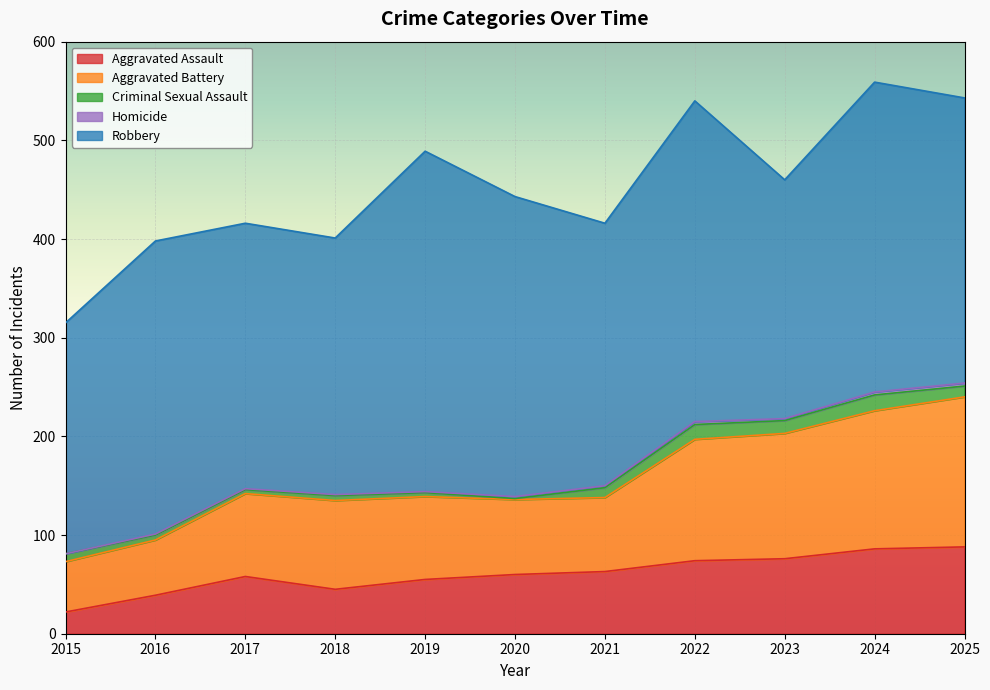

Which series has the largest total across all categories?

Robbery